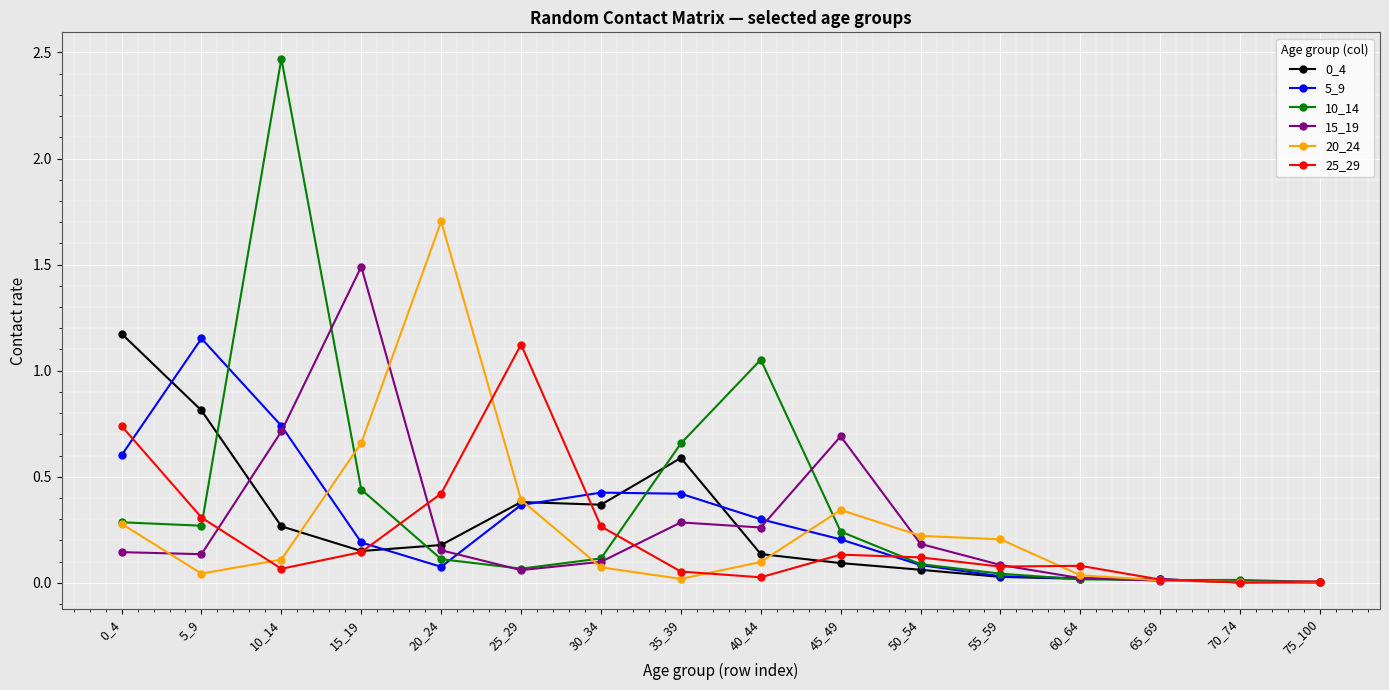

At which category does 25_29 reach its first local peak?

25_29